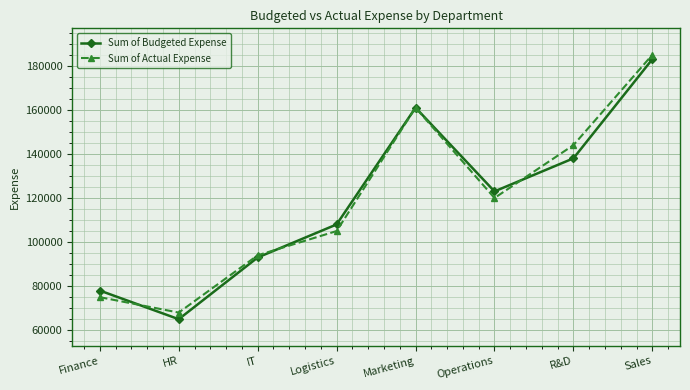

How many lines are shown in the chart?

2